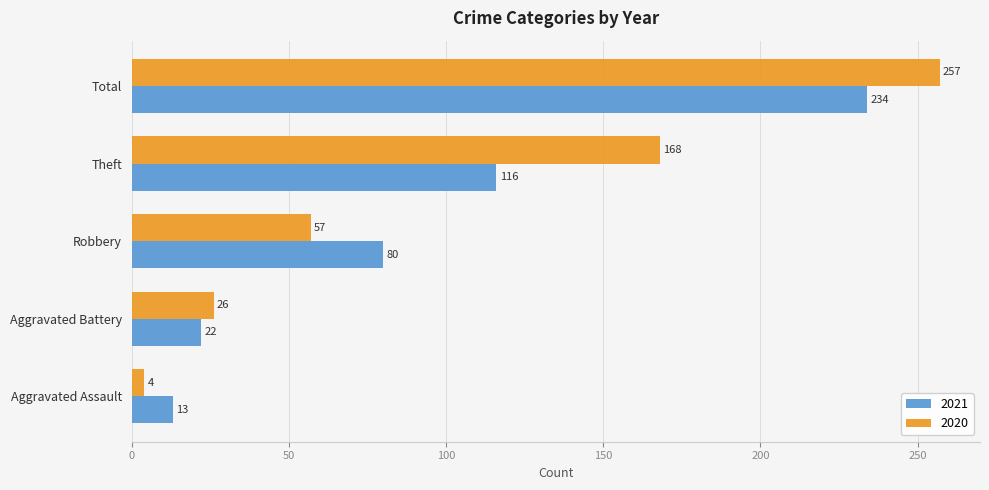

What are all the series names shown in the legend?

2021, 2020